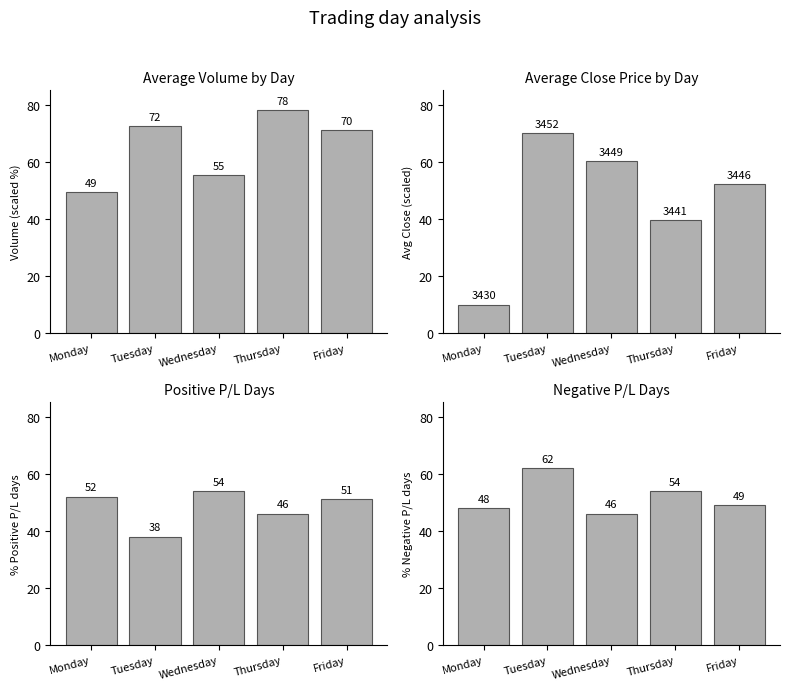

Reading left to right, what are all the values shown in this chart?

Avg Volume (scaled): Monday=49.5	Tuesday=72.5	Wednesday=55.2	Thursday=78.0	Friday=71.0
Avg Close (scaled): Monday=10.0	Tuesday=70.0	Wednesday=60.1	Thursday=39.4	Friday=52.1
% Positive P/L: Monday=52.0	Tuesday=38.0	Wednesday=54.0	Thursday=46.0	Friday=51.0
% Negative P/L: Monday=48.0	Tuesday=62.0	Wednesday=46.0	Thursday=54.0	Friday=49.0